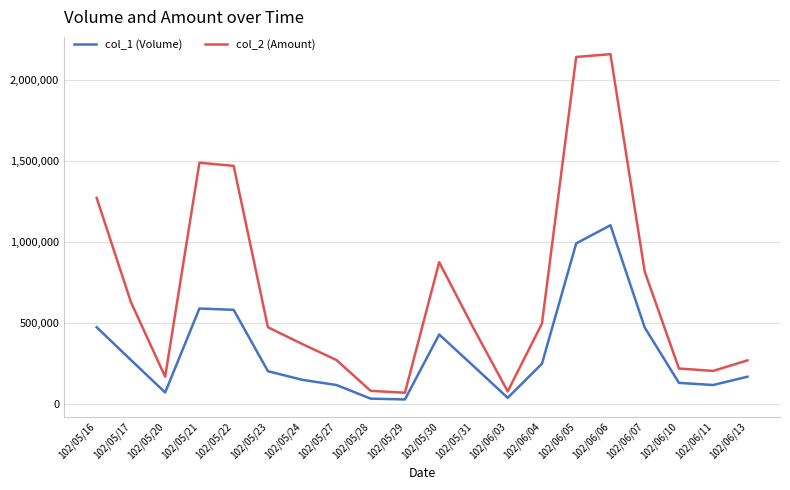

What is the difference between the col_2 (Amount) values at 102/06/11 and 102/06/07?

611720